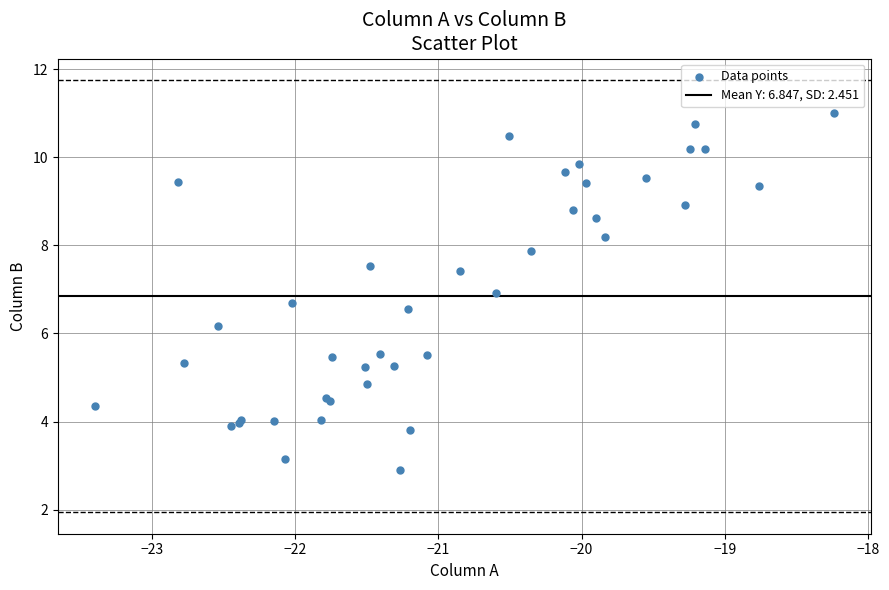

What Y value in the scatter plot is closest to 6?

6.2